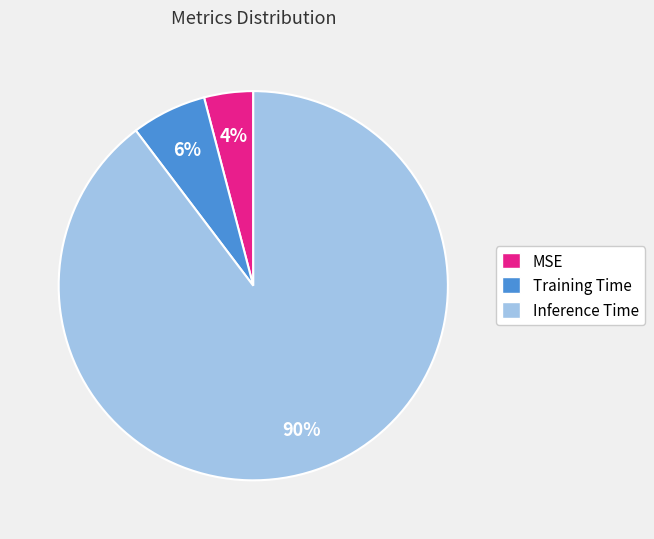

Is there a majority slice in this chart?

Yes